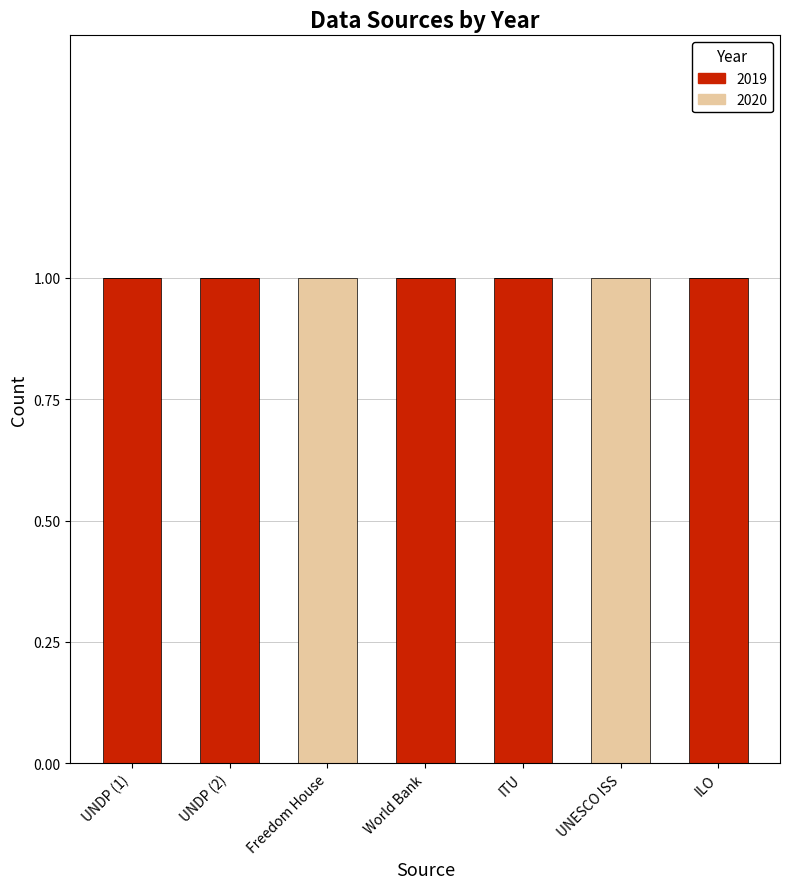

The 2019 series shows 2 at UNDP (2). True or false?

False